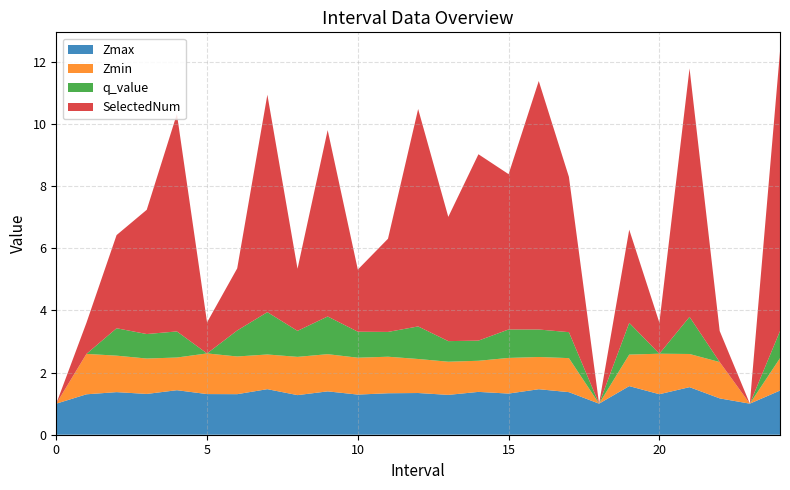

Reading left to right, extract all data points from this chart.

Zmax: 0=1.0	1.0=1.3	2.0=1.4	3.0=1.3	4.0=1.4	5.0=1.3	6.0=1.3	7.0=1.5	8.0=1.3	9.0=1.4	10.0=1.3	11.0=1.3	12.0=1.3	13.0=1.3	14.0=1.4	15.0=1.3	16.0=1.5	17.0=1.4	18=1.0	19.0=1.6	20.0=1.3	21.0=1.5	22.0=1.2	23=1.0	24.0=1.4
Zmin: 0=0.0	1.0=1.3	2.0=1.2	3.0=1.1	4.0=1.1	5.0=1.3	6.0=1.2	7.0=1.1	8.0=1.2	9.0=1.2	10.0=1.2	11.0=1.2	12.0=1.1	13.0=1.1	14.0=1.0	15.0=1.1	16.0=1.0	17.0=1.1	18=0.0	19.0=1.0	20.0=1.3	21.0=1.1	22.0=1.2	23=0.0	24.0=1.0
q_value: 0=0.0	1.0=-0.0	2.0=0.9	3.0=0.8	4.0=0.8	5.0=-0.0	6.0=0.8	7.0=1.4	8.0=0.8	9.0=1.2	10.0=0.8	11.0=0.8	12.0=1.0	13.0=0.7	14.0=0.6	15.0=0.9	16.0=0.9	17.0=0.8	18=0.0	19.0=1.0	20.0=-0.0	21.0=1.2	22.0=-0.0	23=0.0	24.0=0.9
SelectedNum: 0=0.0	1.0=1.0	2.0=3.0	3.0=4.0	4.0=7.0	5.0=1.0	6.0=2.0	7.0=7.0	8.0=2.0	9.0=6.0	10.0=2.0	11.0=3.0	12.0=7.0	13.0=4.0	14.0=6.0	15.0=5.0	16.0=8.0	17.0=5.0	18=0.0	19.0=3.0	20.0=1.0	21.0=8.0	22.0=1.0	23=0.0	24.0=9.0